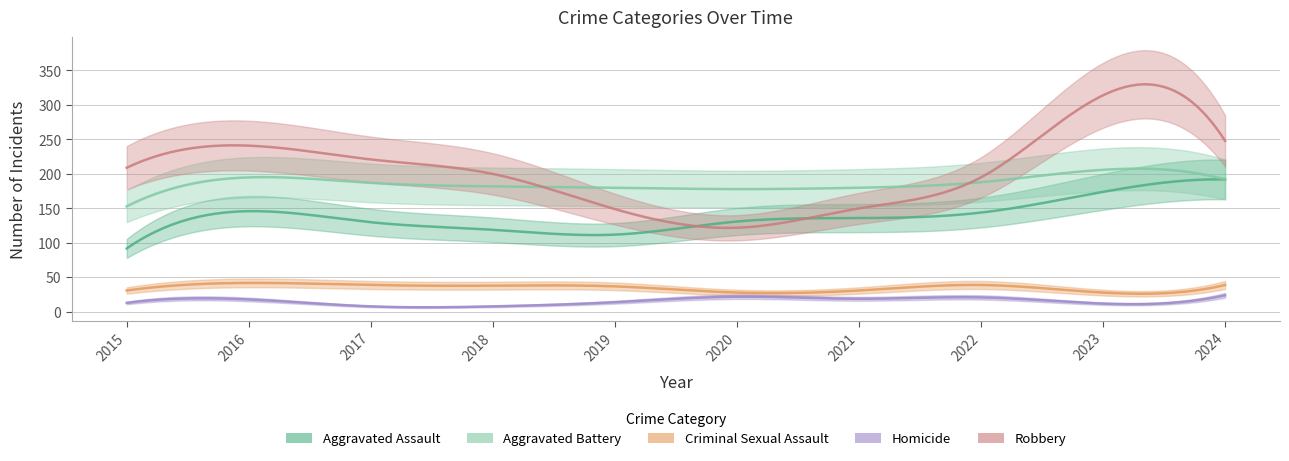

True or false: Criminal Sexual Assault and Robbery intersect in this chart.

False